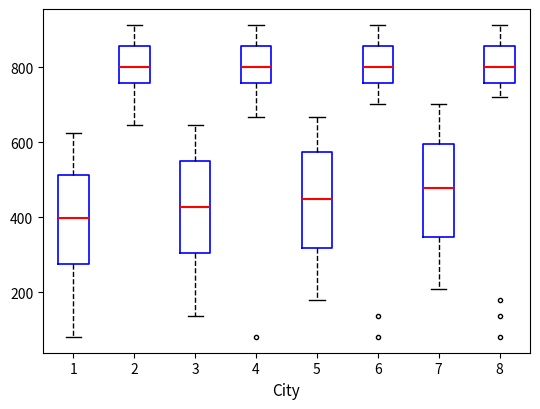

Where does the median line of the box at x = 5 sit on the y-axis? The values are not printed on the chart, so give them approximately, as read against the axis.

440